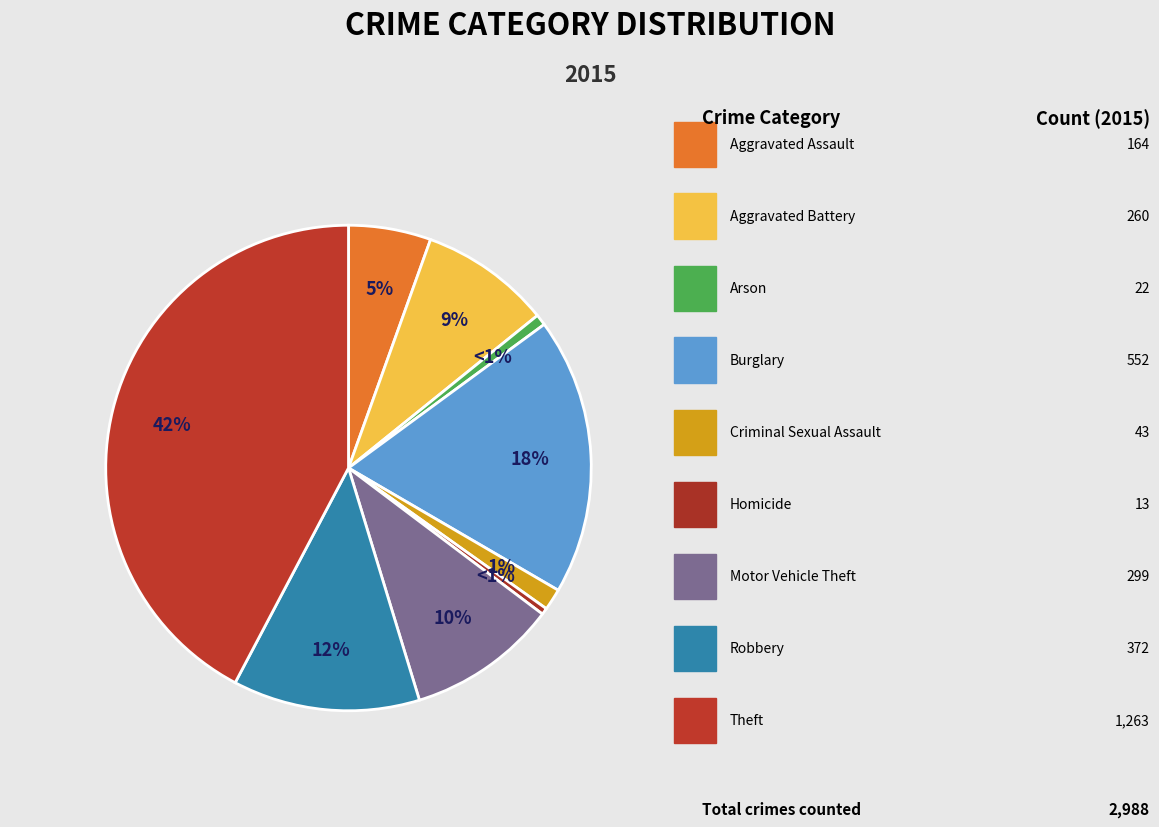

What is the ratio of the value at Motor Vehicle Theft to the value at Aggravated Assault?

1.8